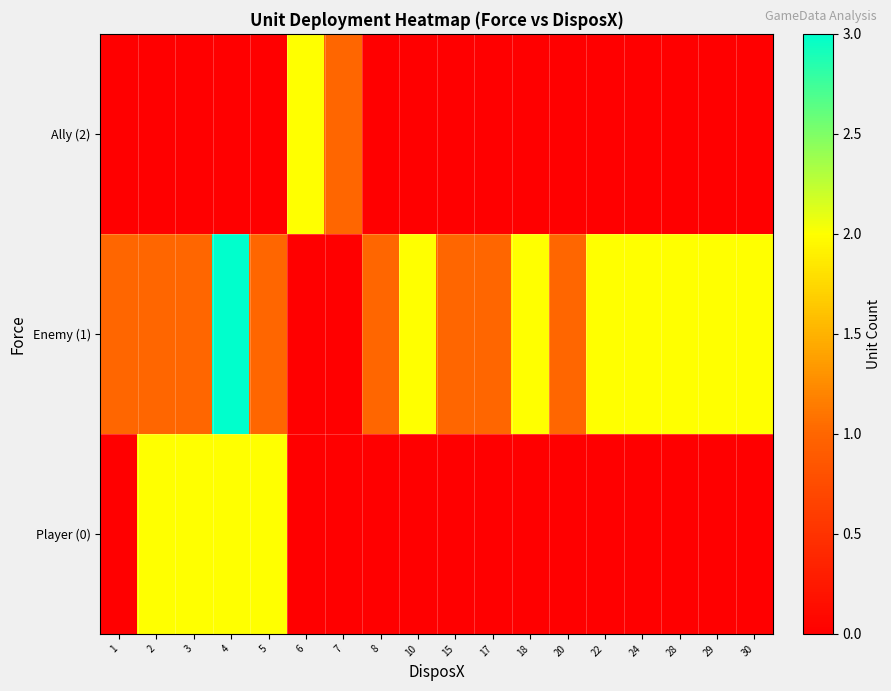

Reading right to left, list all the values displayed in this chart.

Player (0): 30=0	29=0	28=0	24=0	22=0	20=0	18=0	17=0	15=0	10=0	8=0	7=0	6=0	5=2	4=2	3=2	2=2	1=0
Enemy (1): 30=2	29=2	28=2	24=2	22=2	20=1	18=2	17=1	15=1	10=2	8=1	7=0	6=0	5=1	4=3	3=1	2=1	1=1
Ally (2): 30=0	29=0	28=0	24=0	22=0	20=0	18=0	17=0	15=0	10=0	8=0	7=1	6=2	5=0	4=0	3=0	2=0	1=0